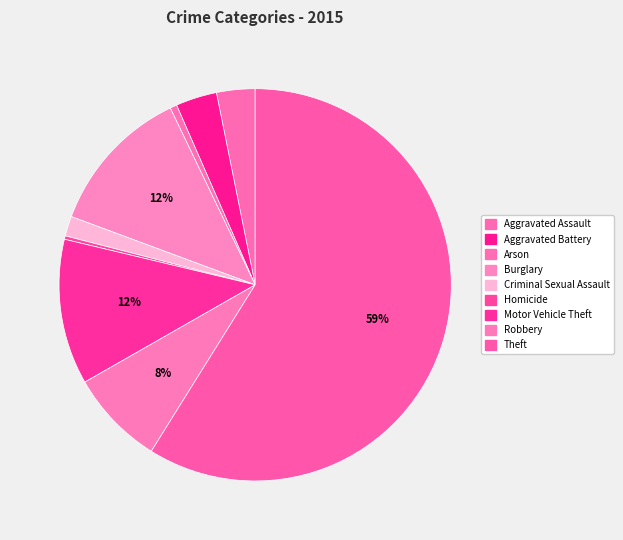

What percentage is the Aggravated Assault slice, to the nearest percent?

3%